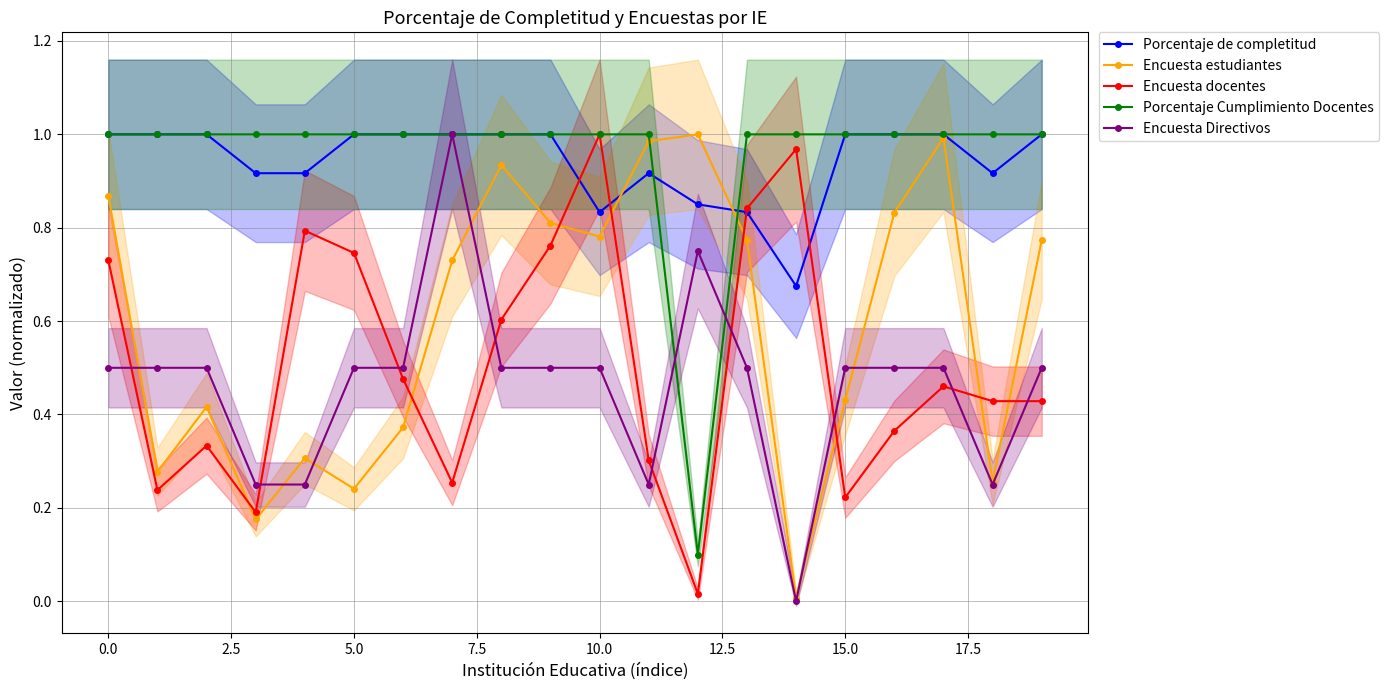

What is the average value of the Porcentaje Cumplimiento Docentes series?

1.0